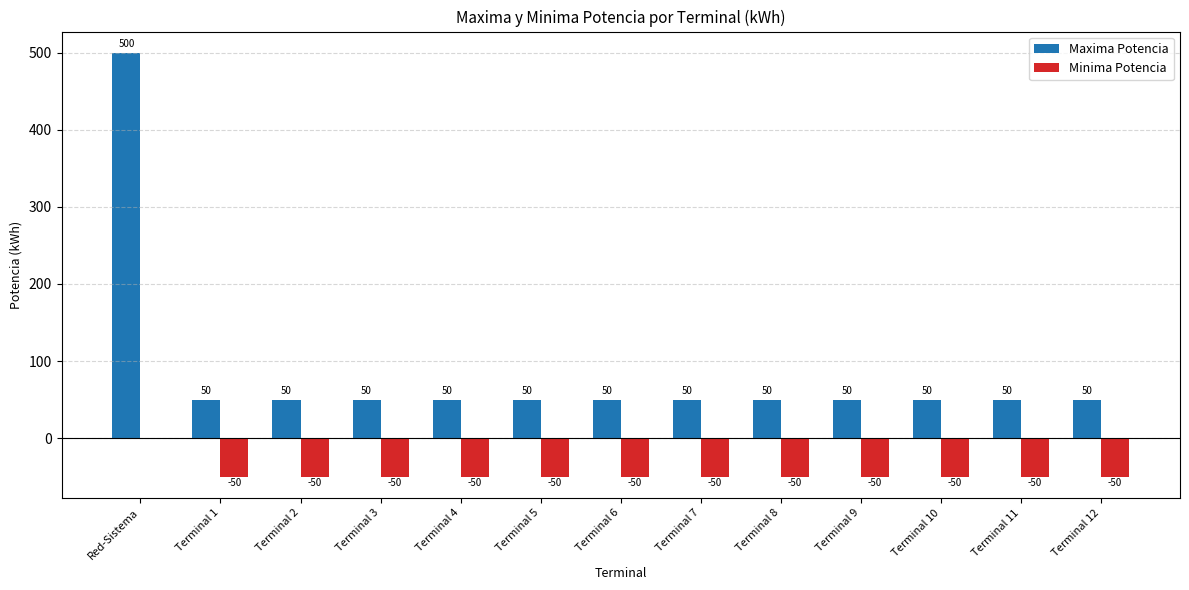

Read the Minima Potencia value at Terminal 3, to the nearest 10.

-50